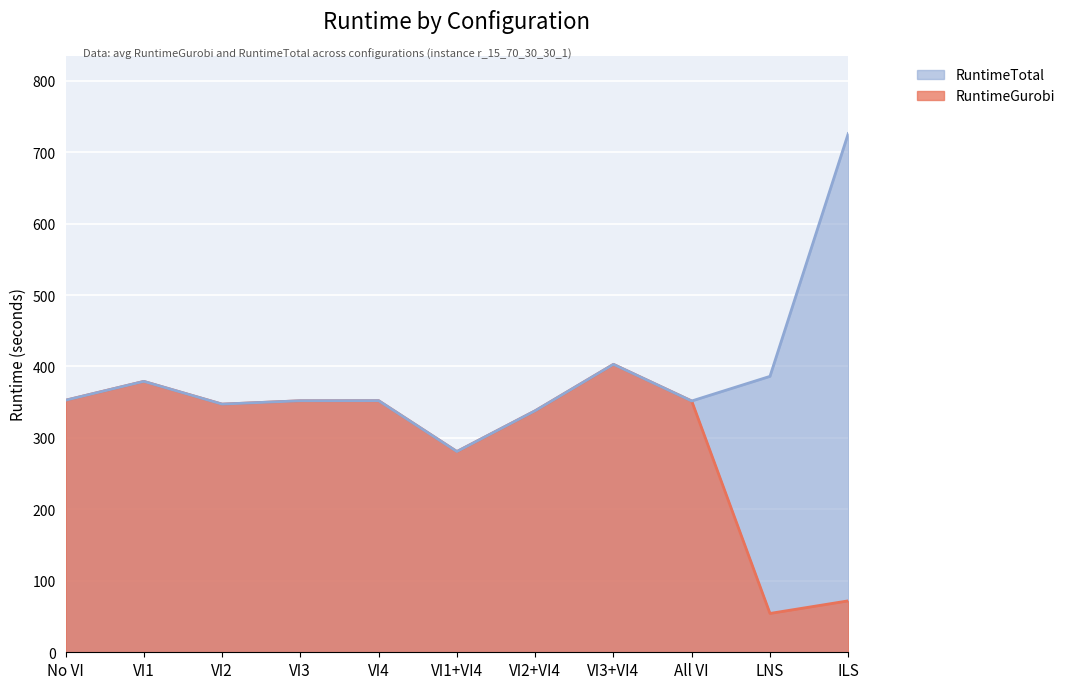

List the series in order of their peak value, lowest first.

RuntimeGurobi, RuntimeTotal